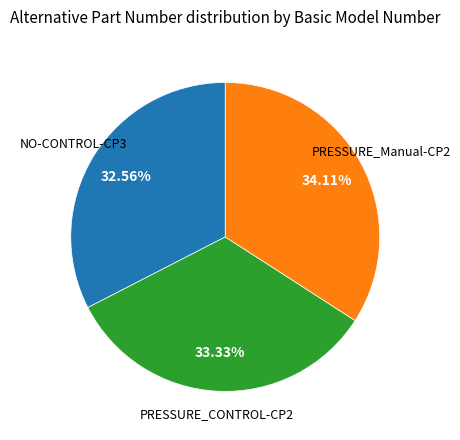

What is the smallest slice in the pie chart?

NO-CONTROL-CP3